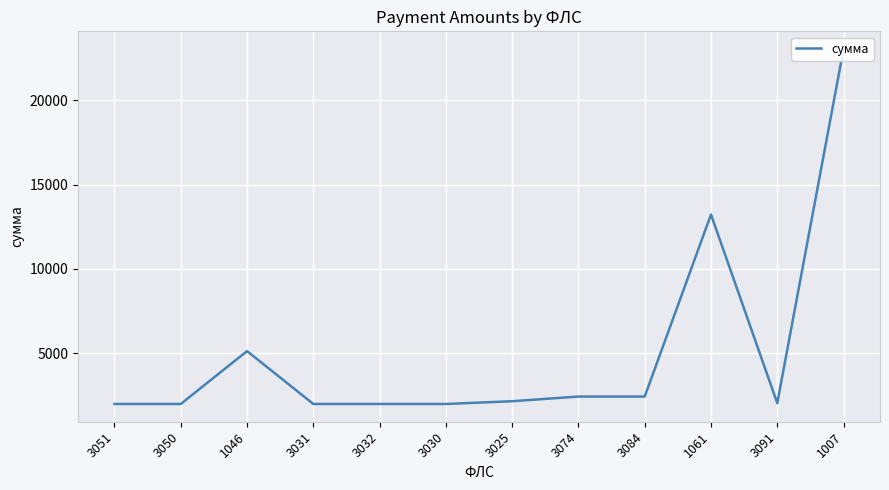

Rank the categories by value from lowest to highest.

3051, 3050, 3031, 3032, 3030, 3091, 3025, 3074, 3084, 1046, 1061, 1007